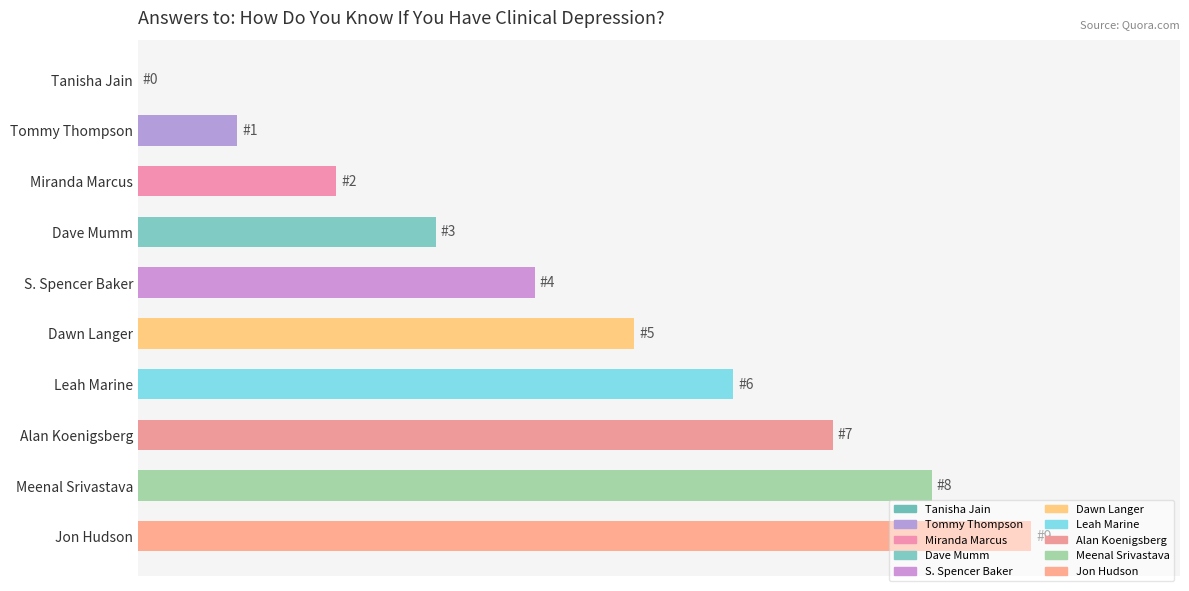

List the labels in order of value, smallest first.

Tanisha Jain, Tommy Thompson, Miranda Marcus, Dave Mumm, S. Spencer Baker, Dawn Langer, Leah Marine, Alan Koenigsberg, Meenal Srivastava, Jon Hudson